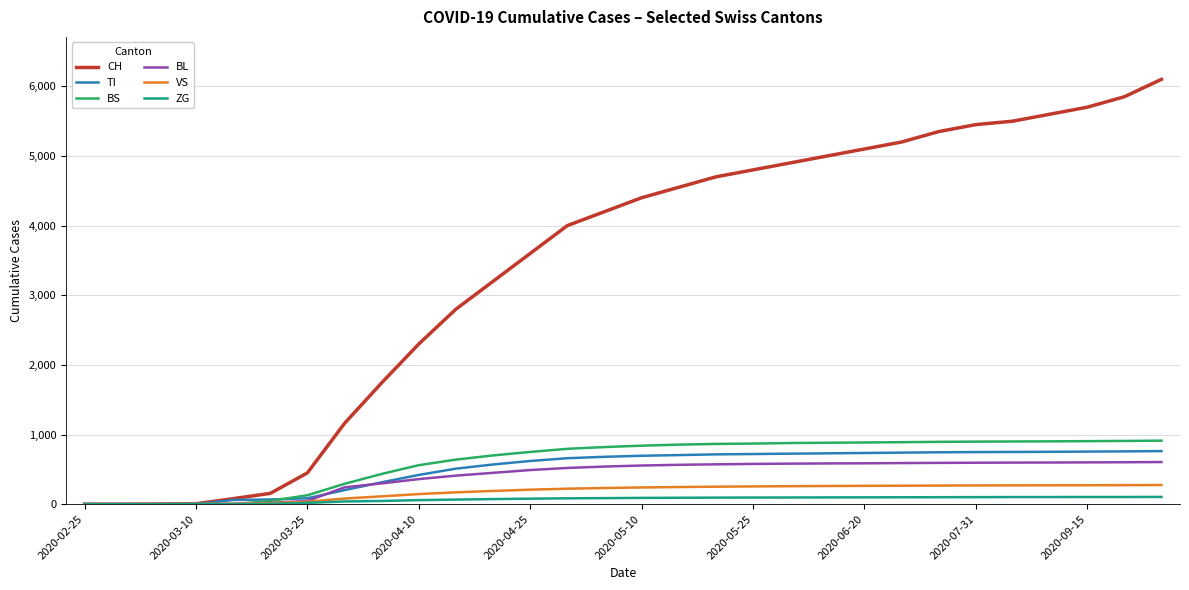

What is the highest value of the BL series?

605